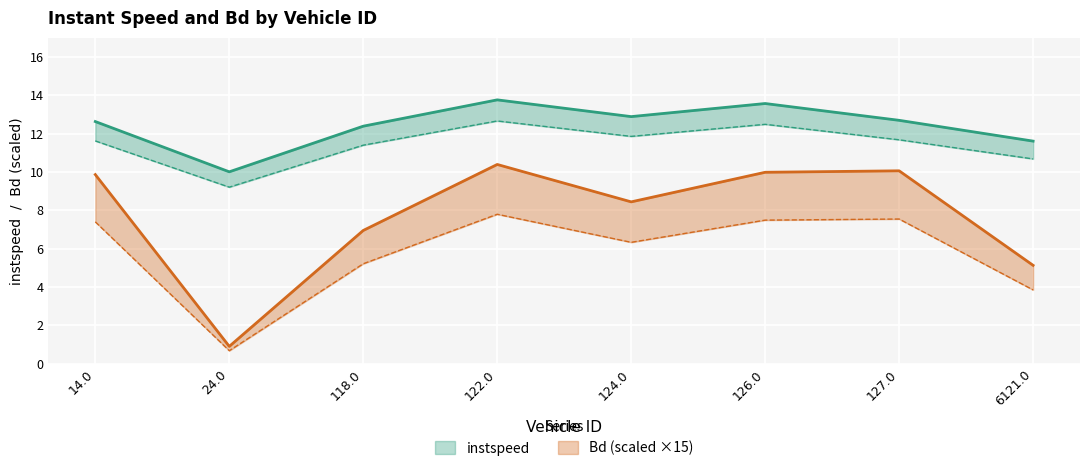

Reading right to left, what are all the values shown in this chart?

instspeed: 11.6	12.7	13.6	12.9	13.8	12.4	10.0	12.6
Bd: 5.1	10.1	10.0	8.4	10.4	7.0	0.9	9.9